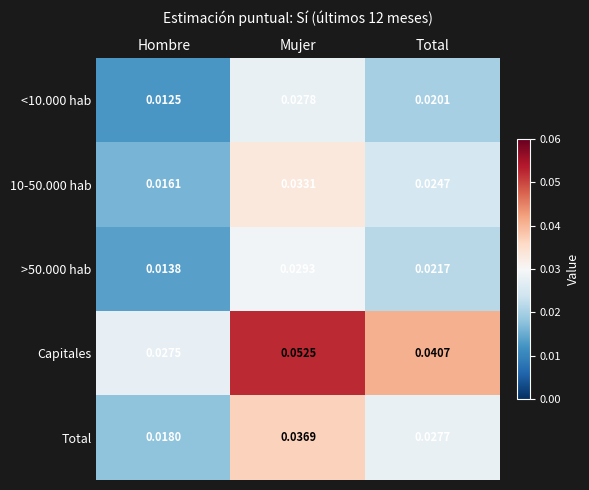

Which category has the highest value in the >50.000 hab series?

Mujer